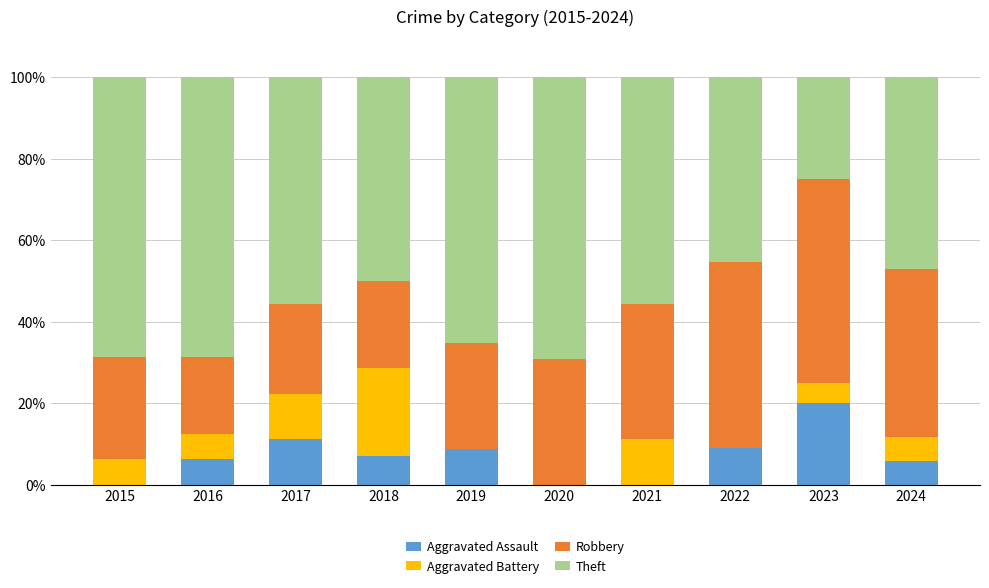

Is it true that Aggravated Assault equals -7.8 at 2021?

False